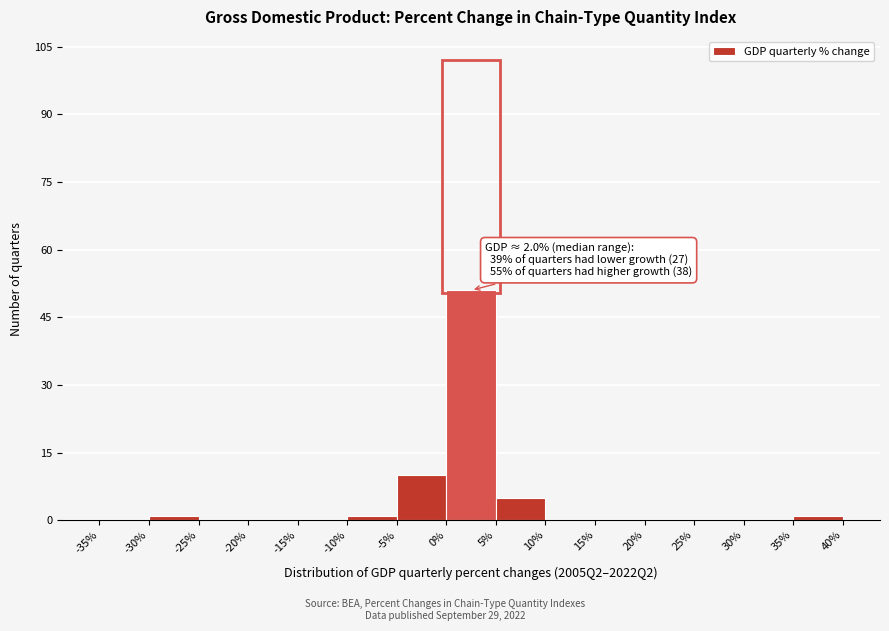

Which range on the x-axis has the tallest bar?

0% to 5%